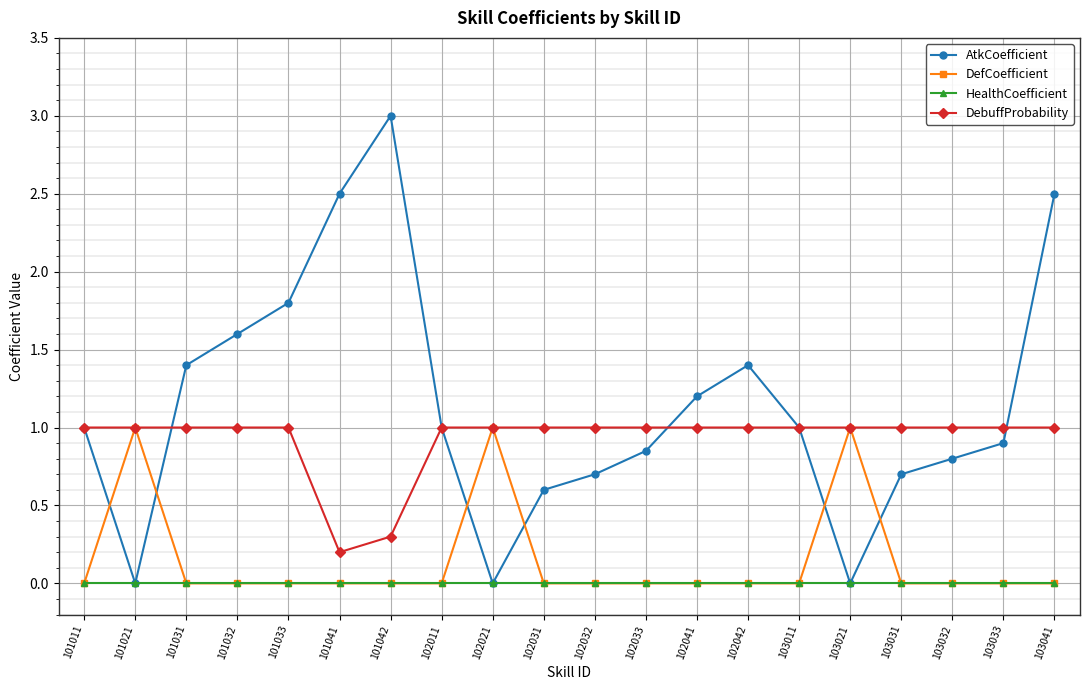

What is the sum of all DefCoefficient values?

3.0